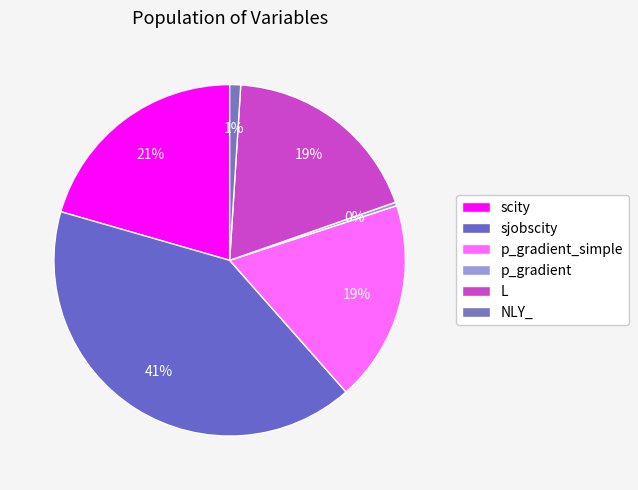

Is there any slice that represents more than half of the pie?

No